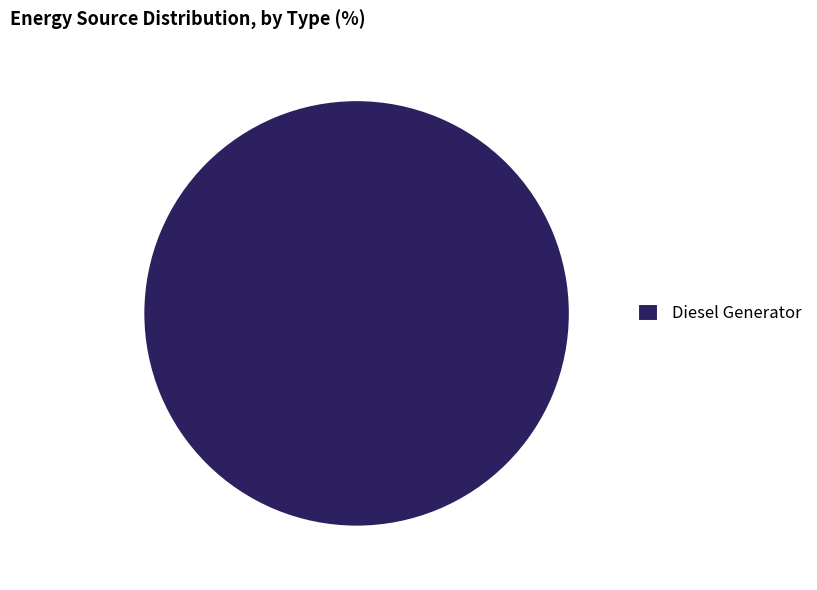

Is it true that Diesel Generator is 100% of the pie?

True